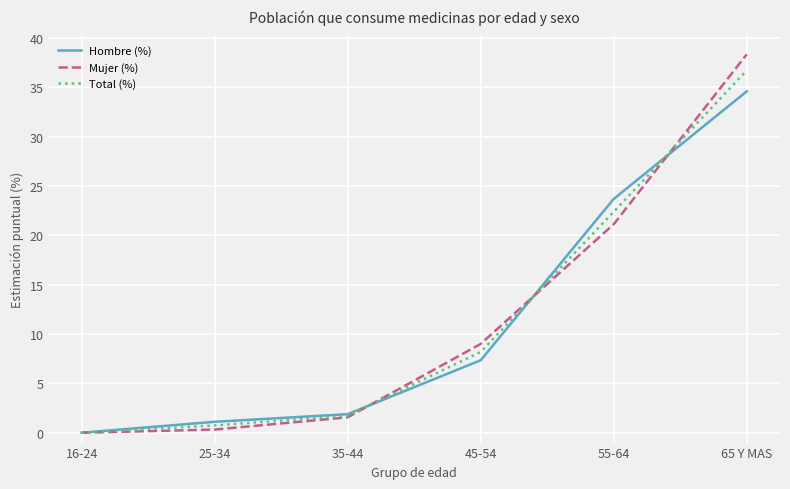

How many distinct data groups are displayed?

3